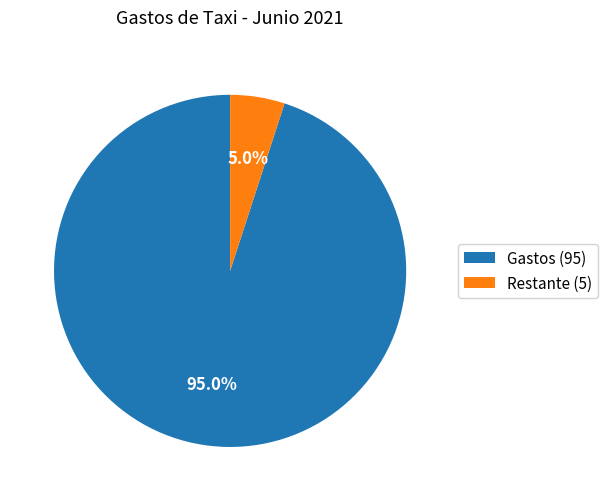

Rank the categories by value from lowest to highest.

Restante (5), Gastos (95)